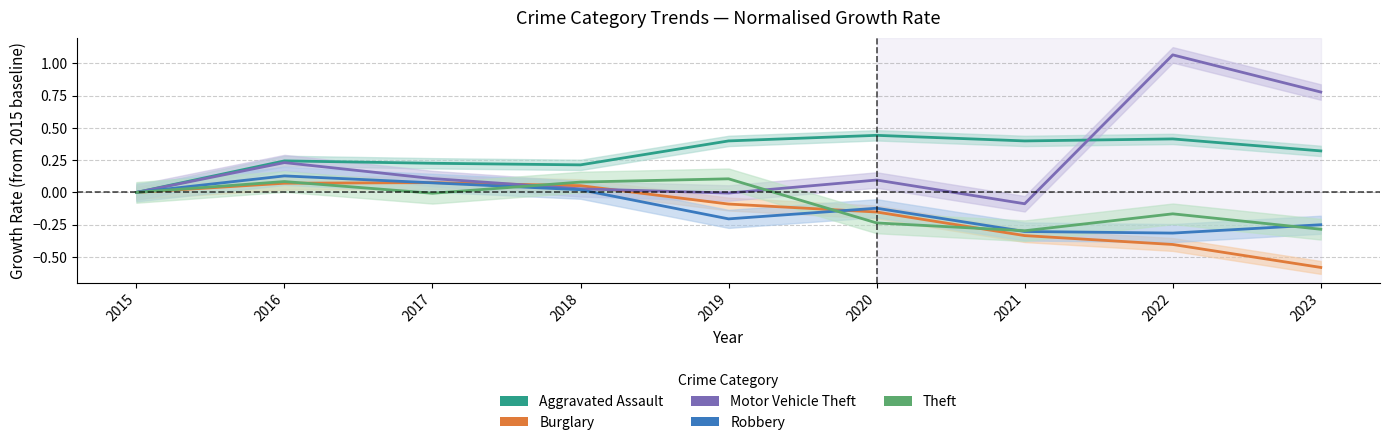

At which label does Burglary reach its minimum?

2023